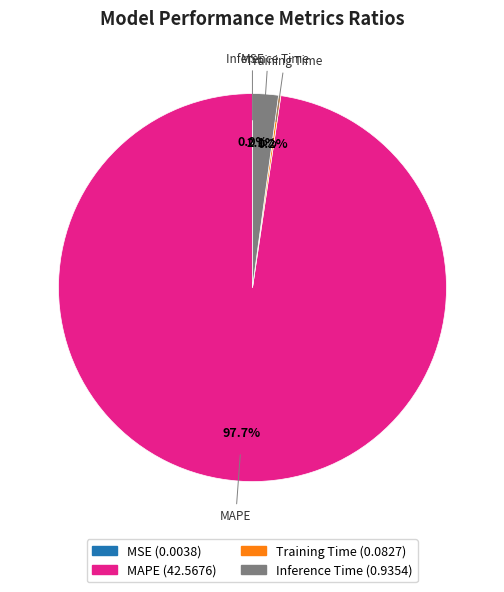

To the nearest percent, what is the average slice percentage?

25%